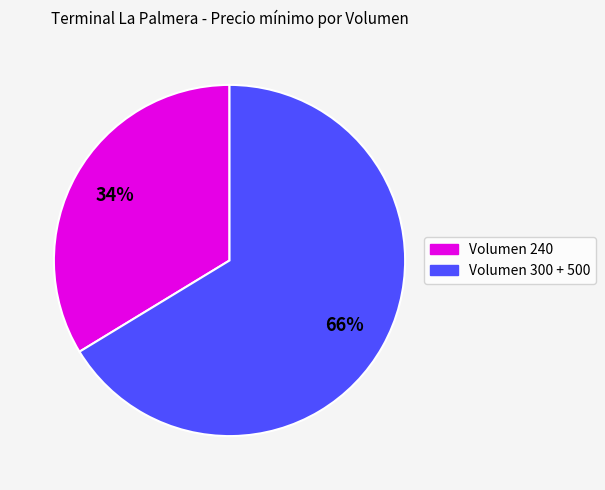

To the nearest percent, what is the average slice percentage?

50%